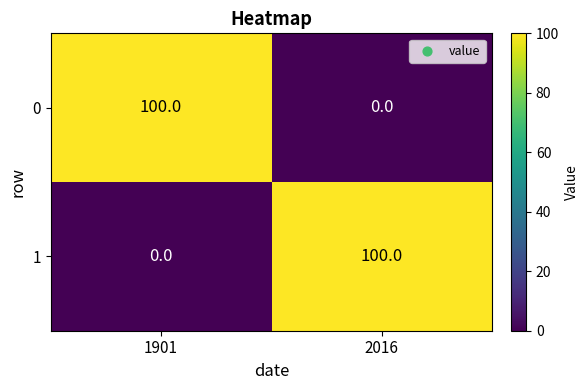

At how many categories does at least one series exceed 75?

2